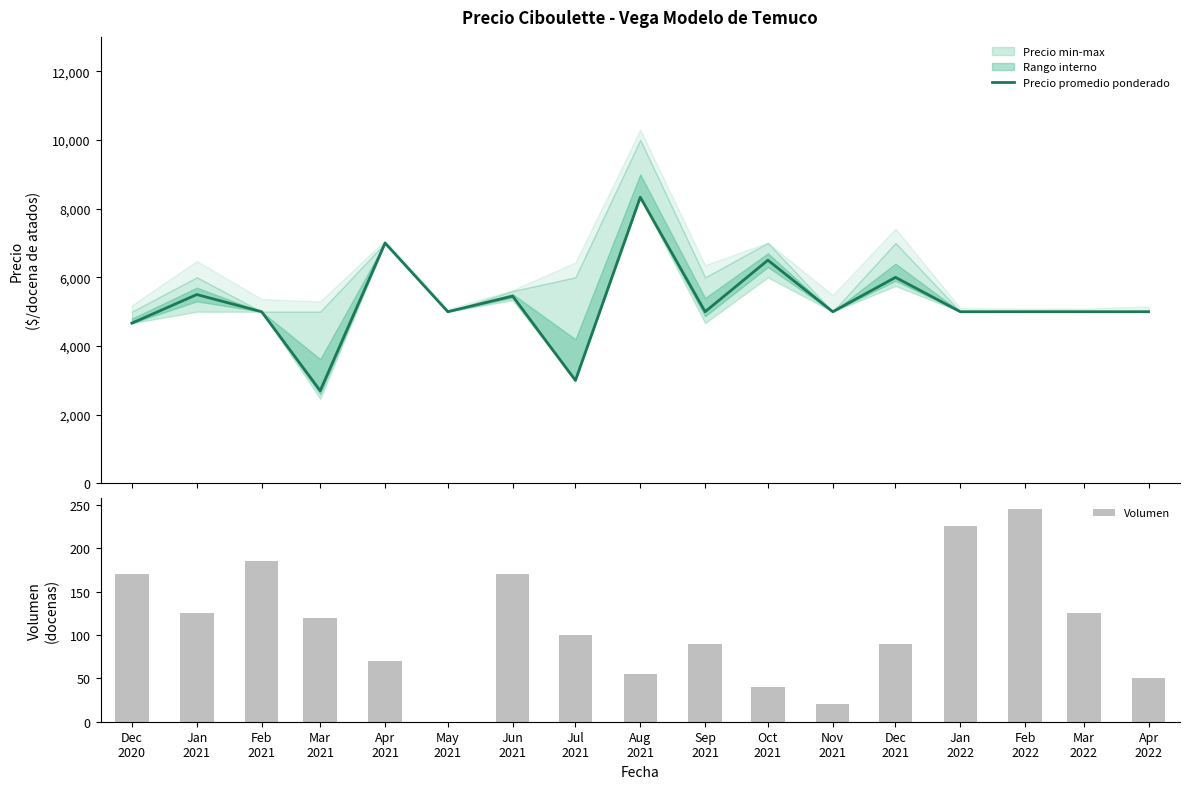

Is the value of Volumen at Jan
2021 greater than the value of Precio promedio ponderado at Aug
2021?

No